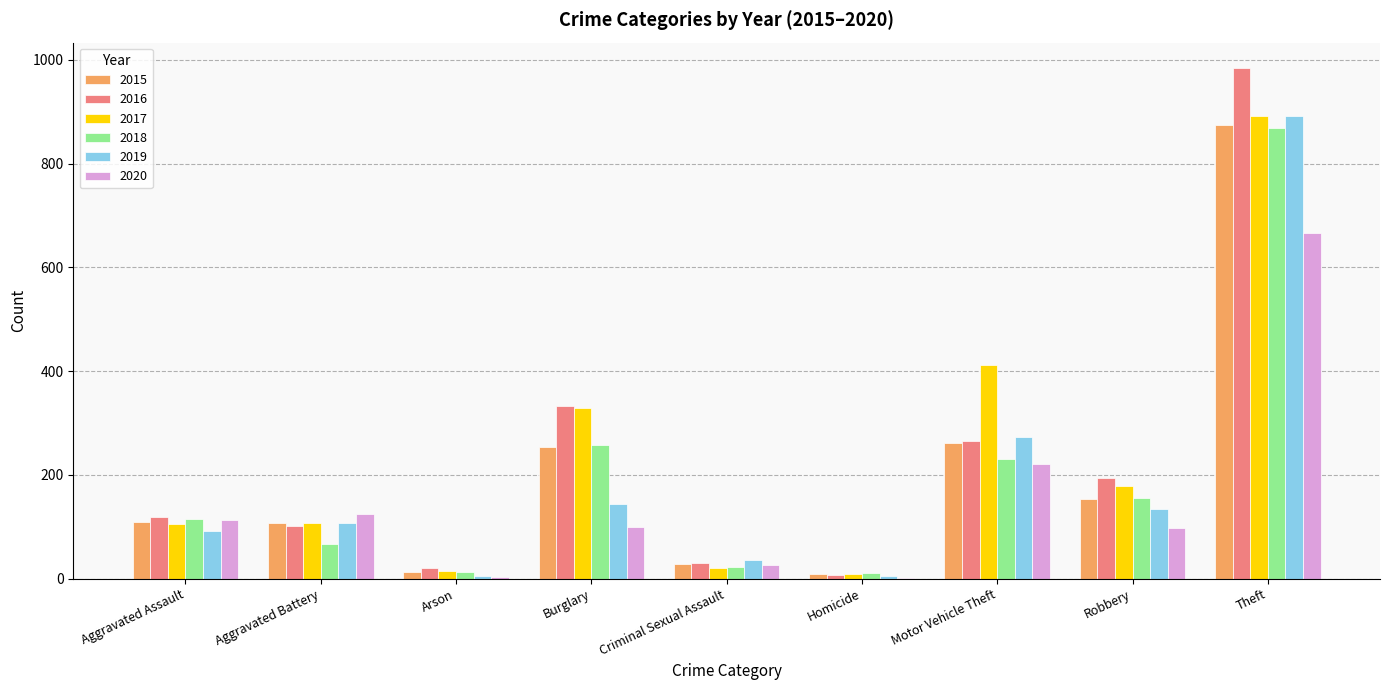

At which label does 2015 reach its peak?

Theft